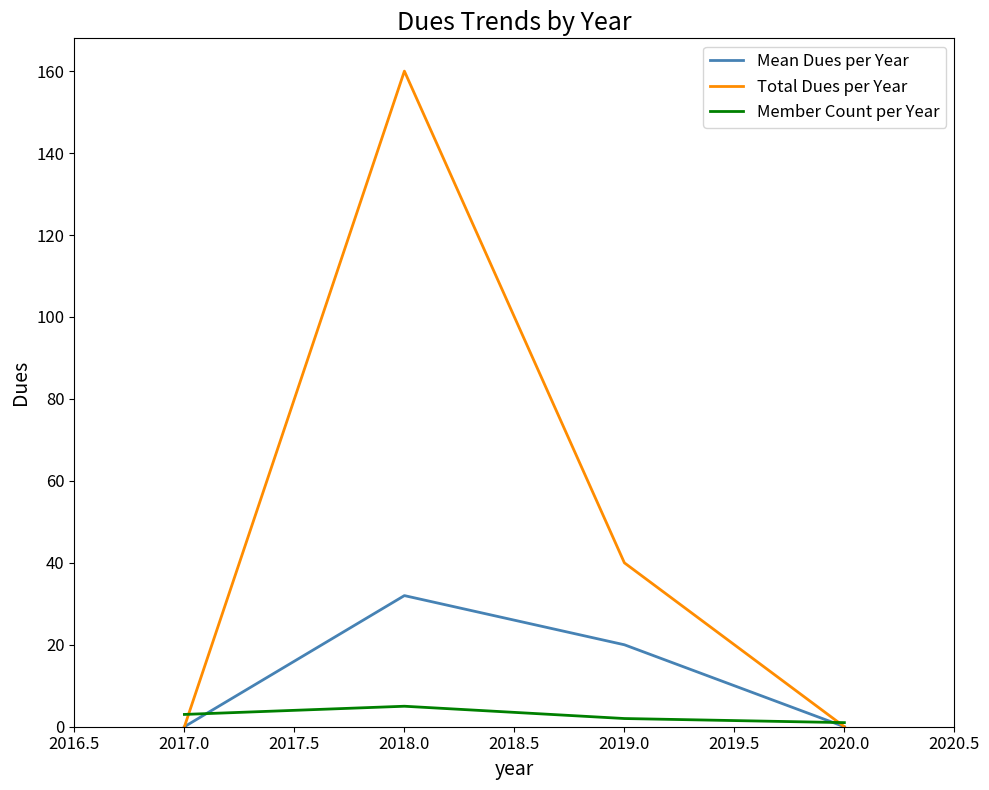

True or false: Total Dues per Year and Member Count per Year cross at least once.

True